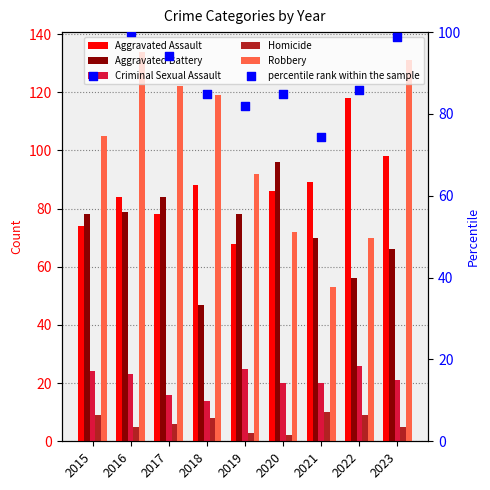

Which series reaches the maximum Y coordinate?

Robbery